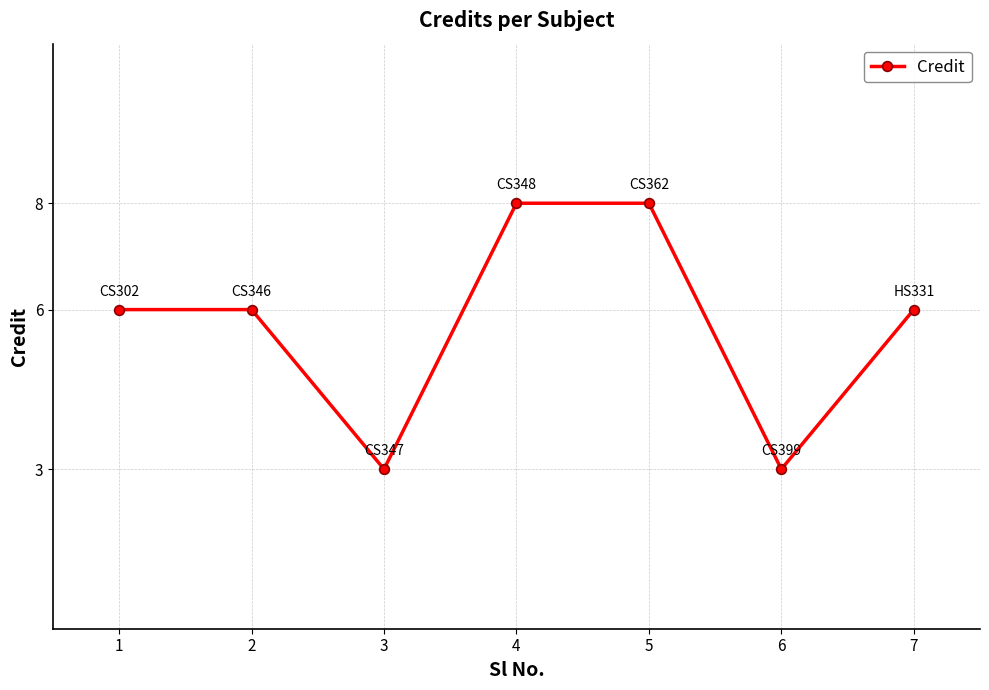

Is this an area chart (filled region under the line)?

No